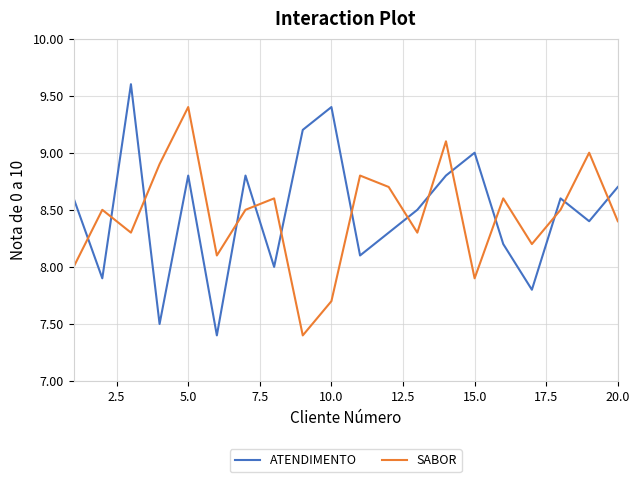

Does the chart have visible grid lines?

Yes